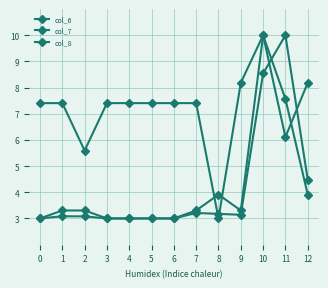

Count the number of data series in this chart.

3